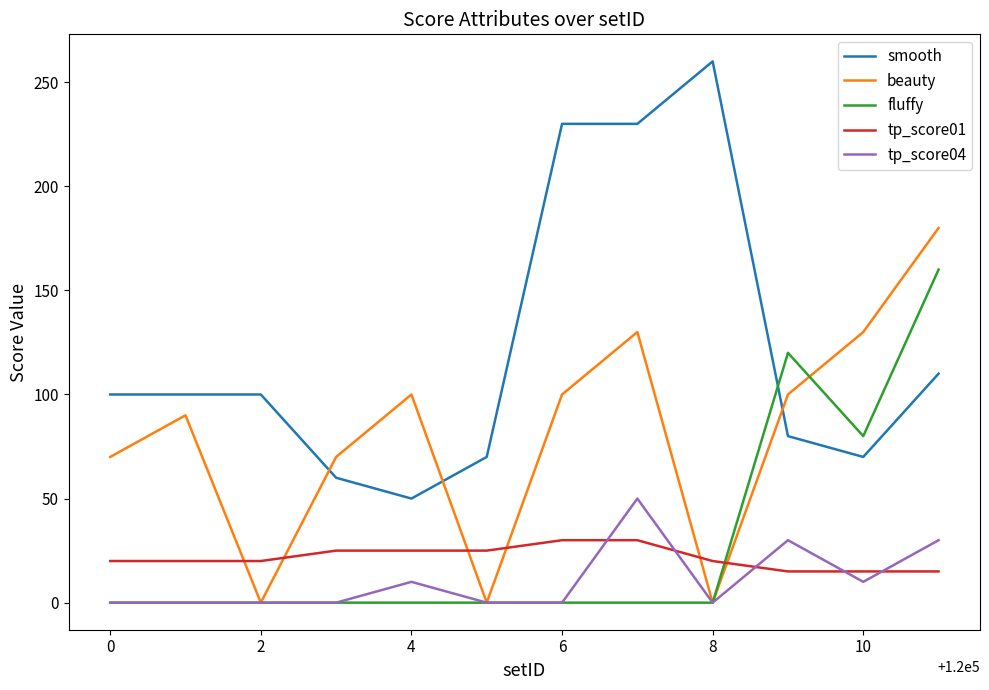

What is the difference between the maximum and minimum values in the beauty series?

180